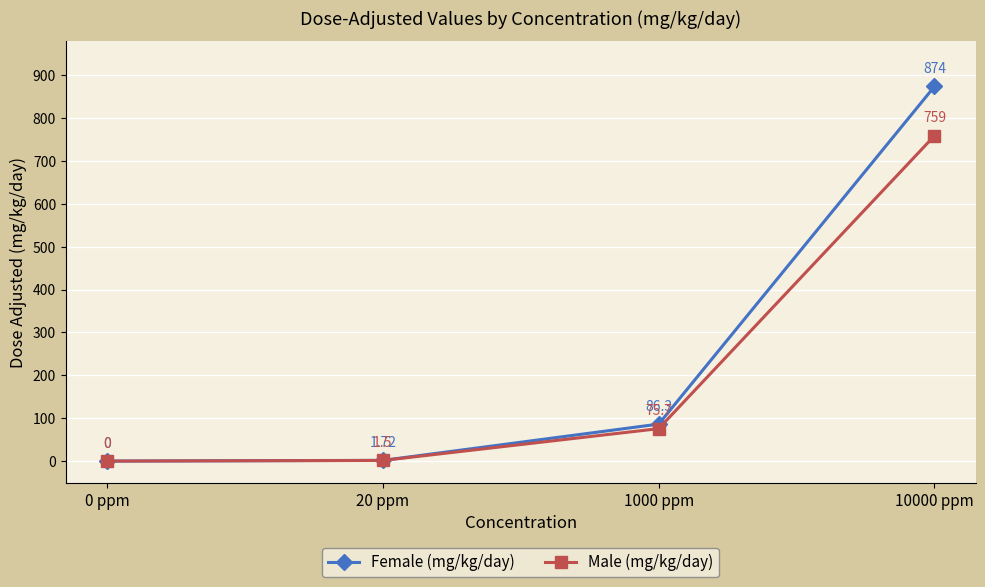

Is it true that Male (mg/kg/day) equals 0.0 at 0 ppm?

True